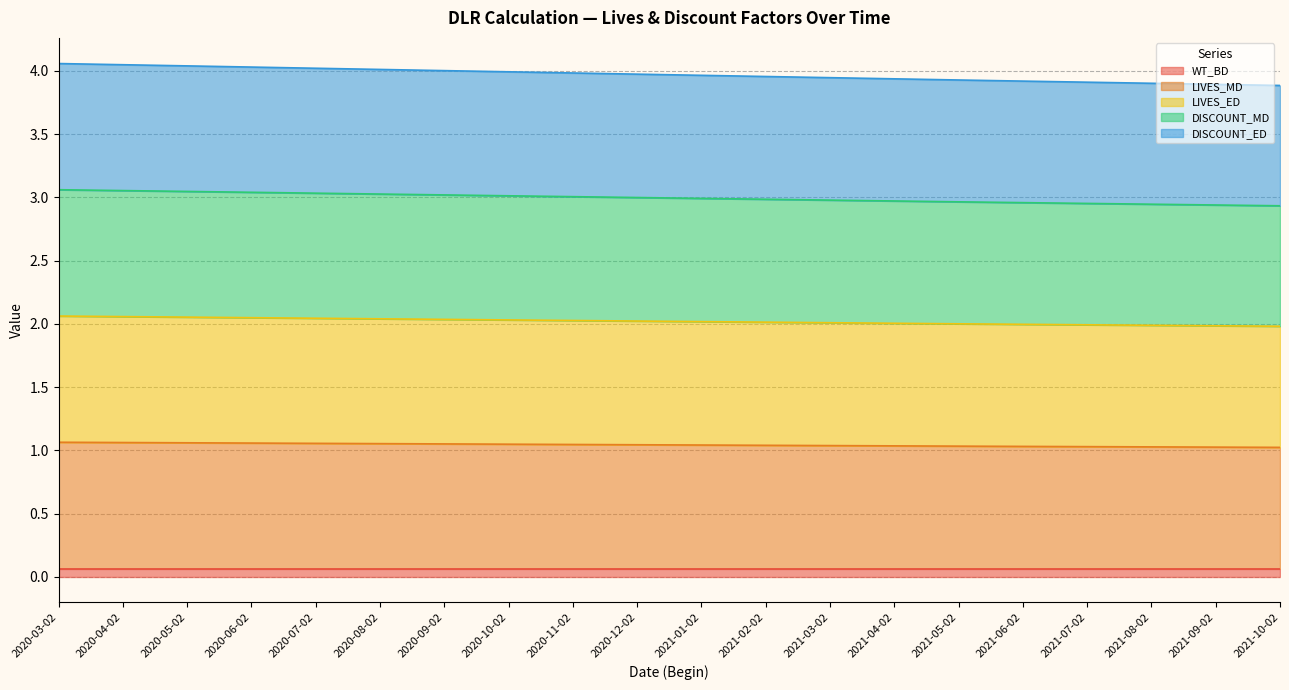

What are all the series names shown in the legend?

WT_BD, LIVES_MD, LIVES_ED, DISCOUNT_MD, DISCOUNT_ED